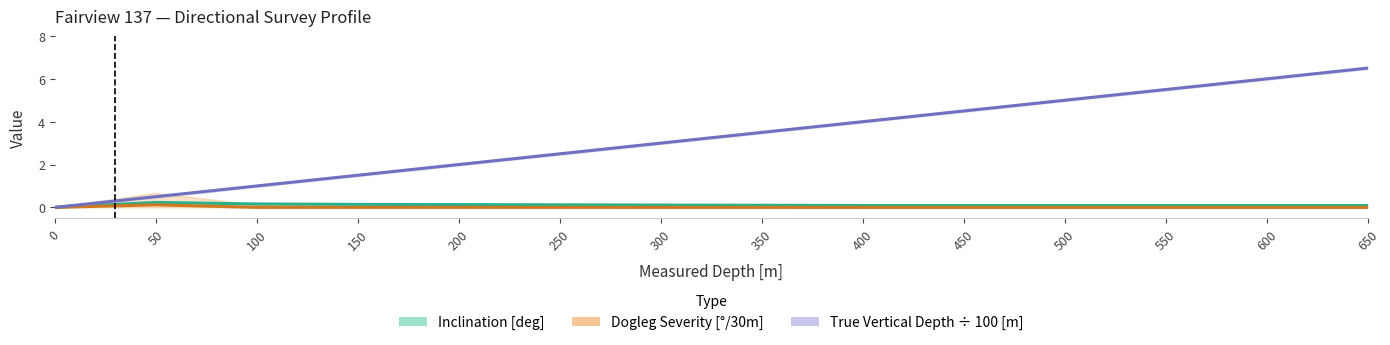

How many data points in True Vertical Depth ÷ 100 [m] are less than 3?

6